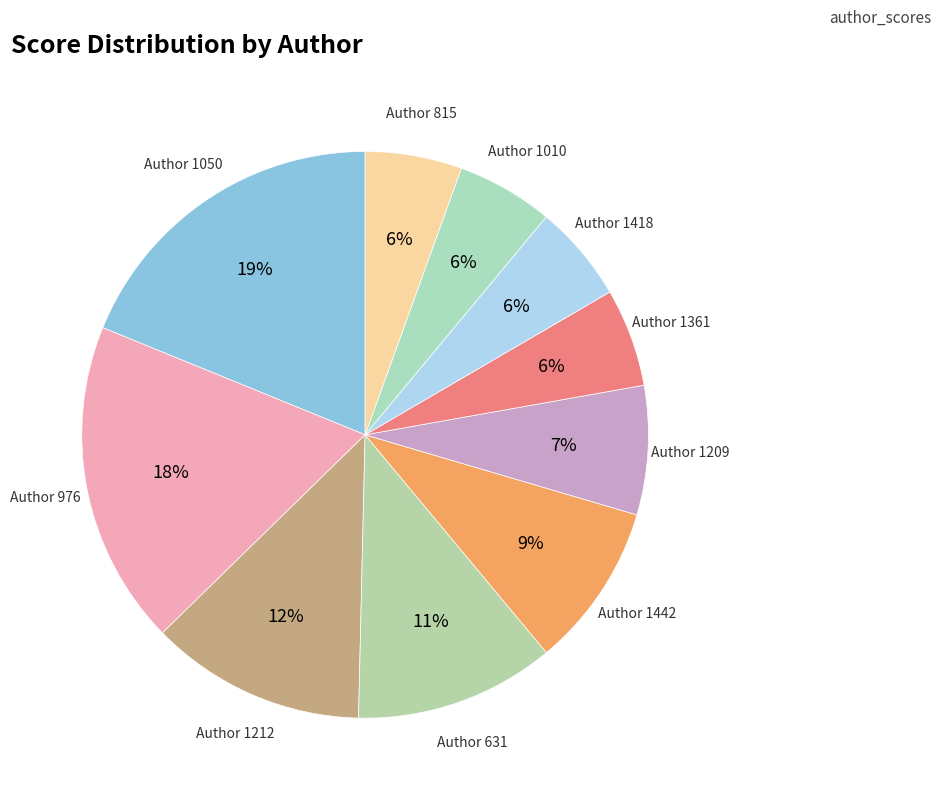

How many slices are in this pie chart?

10